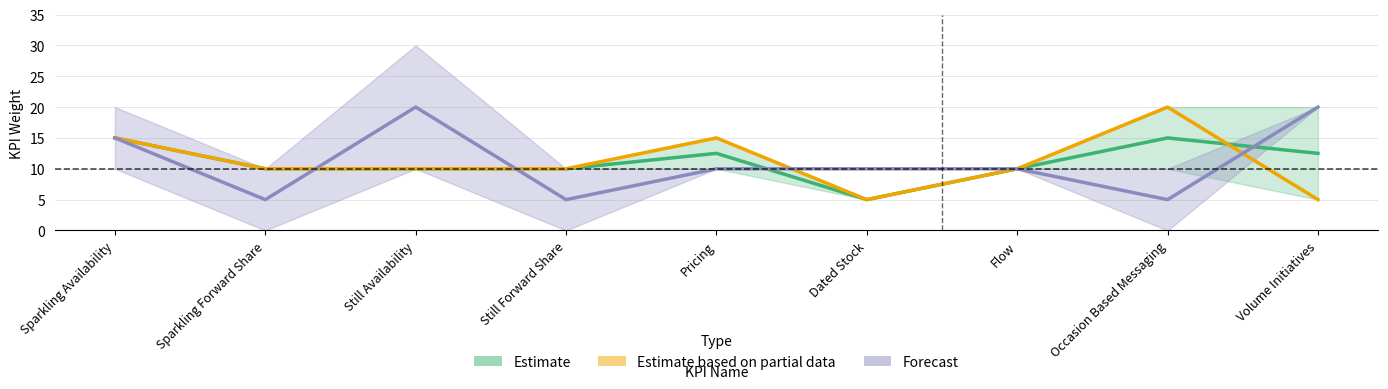

Between which two adjacent categories do Estimate based on partial data and Forecast first intersect?

Sparkling Forward Share and Still Availability